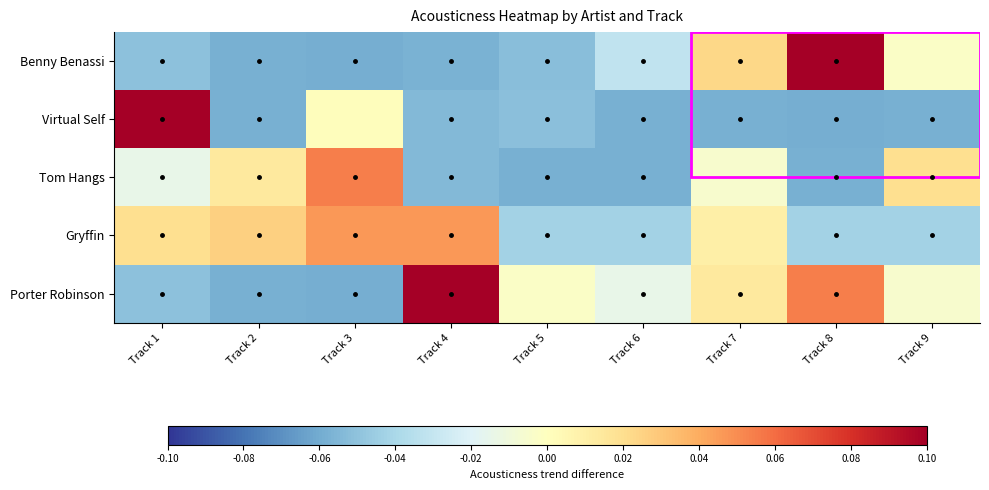

At which category does the chart reach its peak across all series?

Track 1